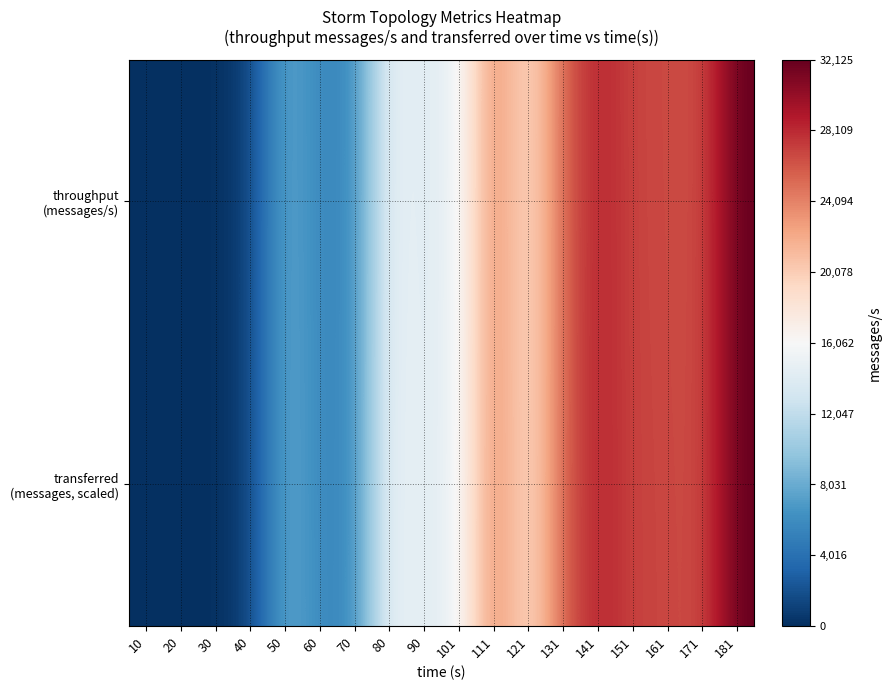

At how many categories does at least one series exceed 27569?

2